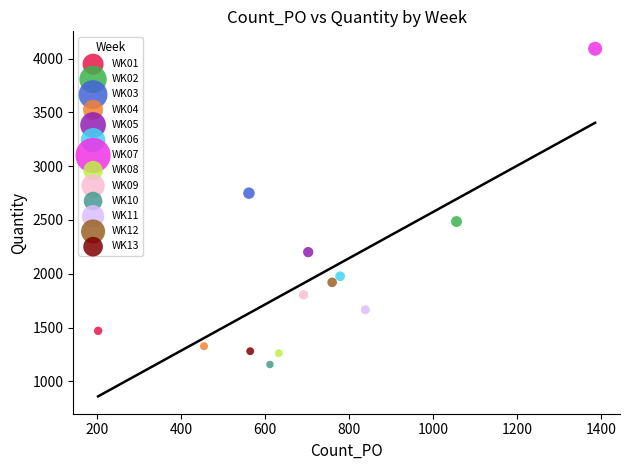

What are all the series names shown in the legend?

WK01, WK02, WK03, WK04, WK05, WK06, WK07, WK08, WK09, WK10, WK11, WK12, WK13